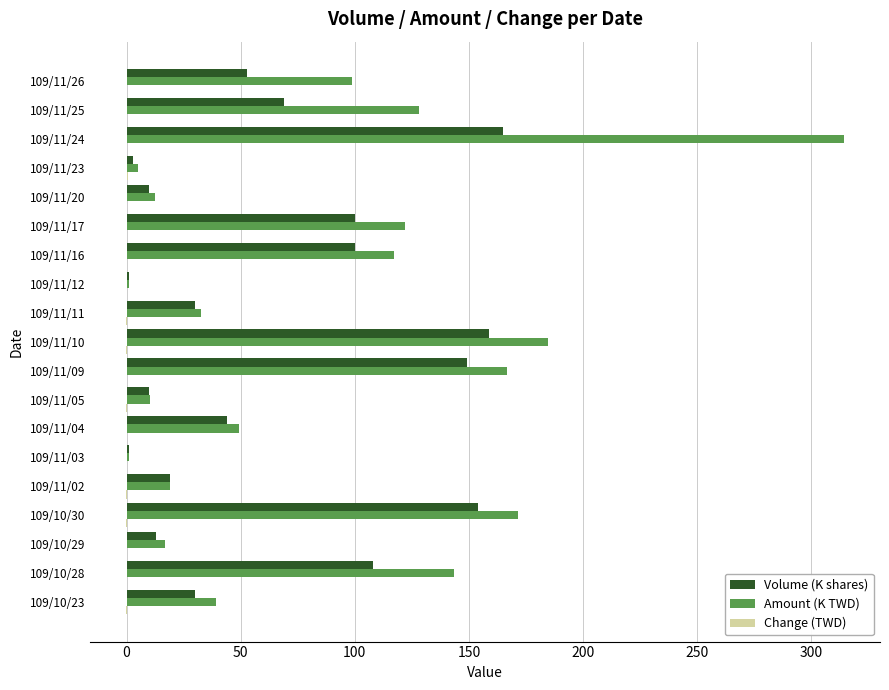

What is the sum of all Amount (K TWD) values?

1634.1